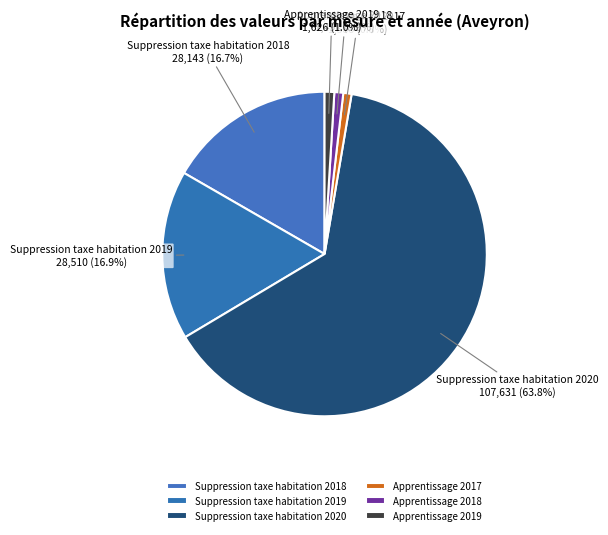

What percentage is the Apprentissage 2019 slice, to the nearest percent?

1%